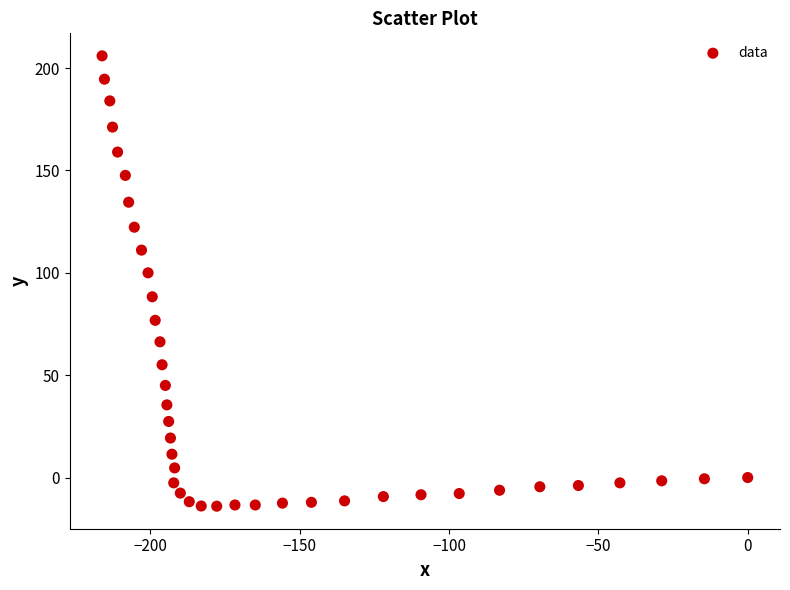

What is the range of X values (max minus min)?

216.2